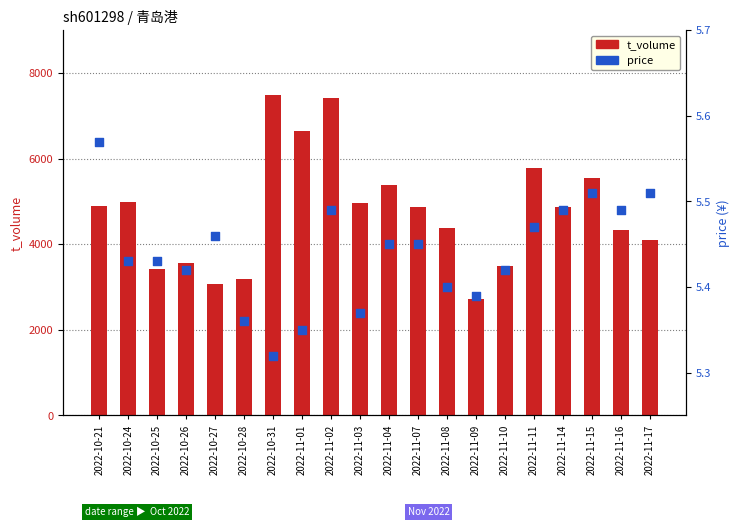

Which series contains the lowest Y value?

price